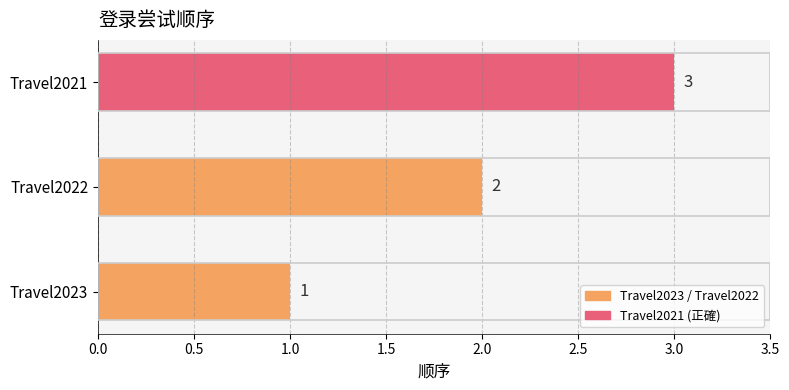

Rank the categories by value from lowest to highest.

Travel2023, Travel2022, Travel2021